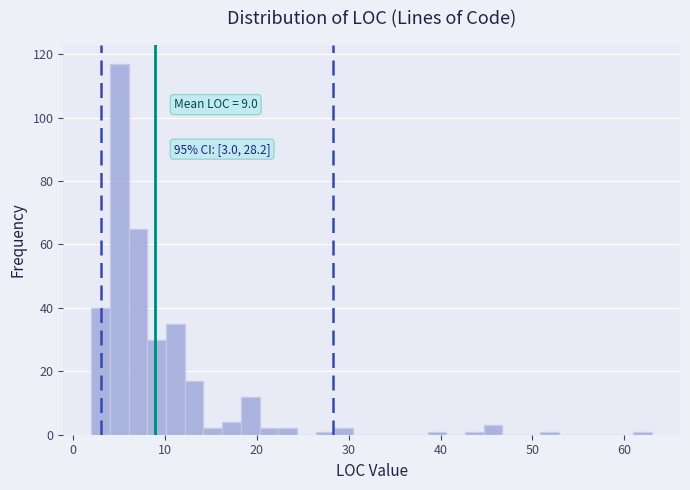

Read against the x-axis, roughly where is the centre of the tallest bar?

5